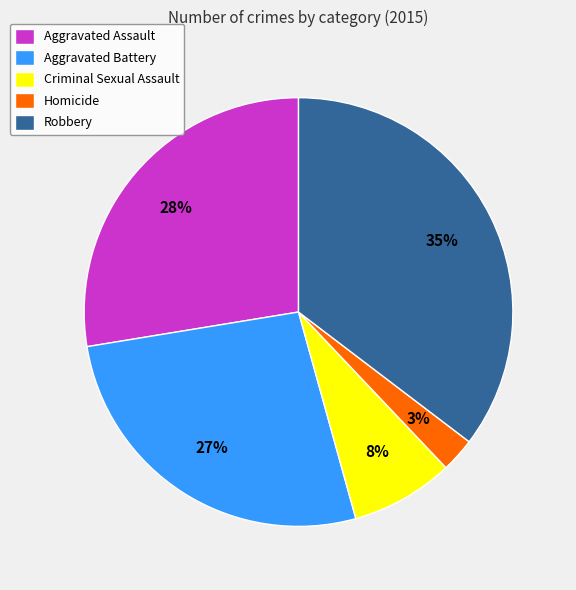

How many slices are in this pie chart?

5